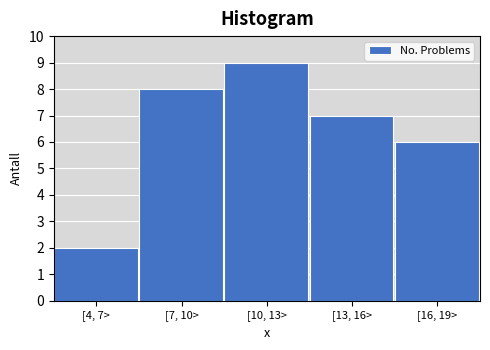

Reading left to right, list all the values displayed in this chart.

2	8	9	7	6